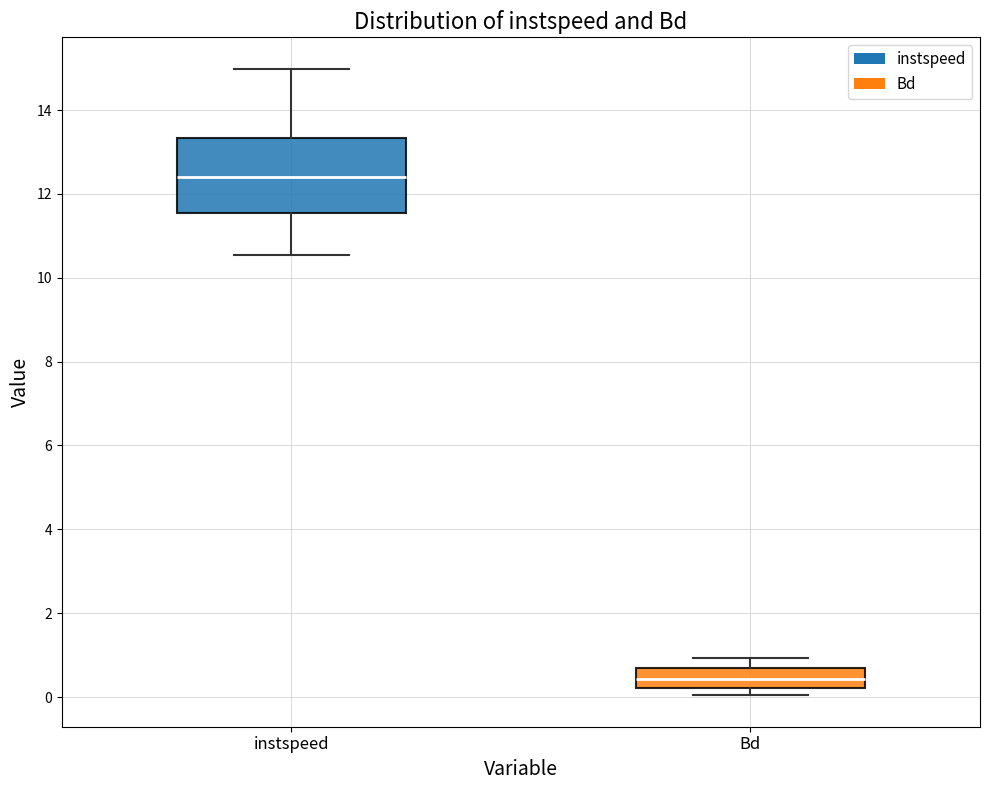

Which box is the tallest, from its lower edge to its upper edge?

instspeed